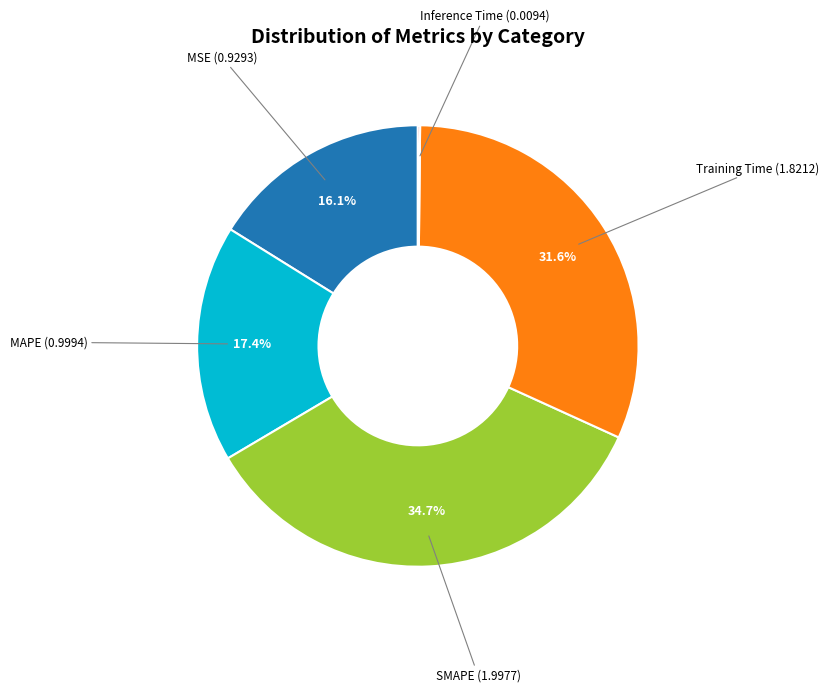

Is there any slice that represents more than half of the pie?

No